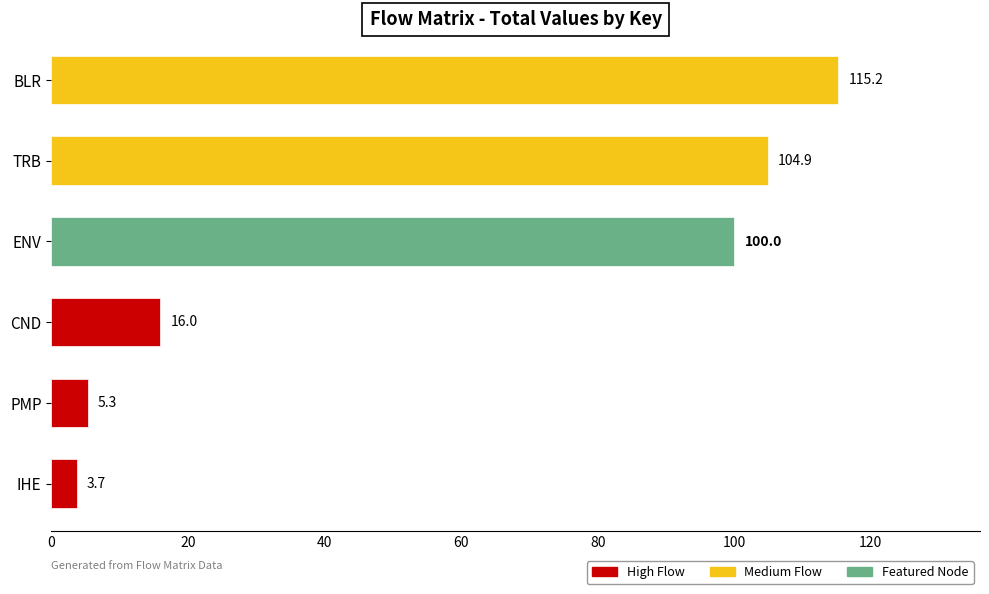

Between ENV and CND, which is larger?

ENV